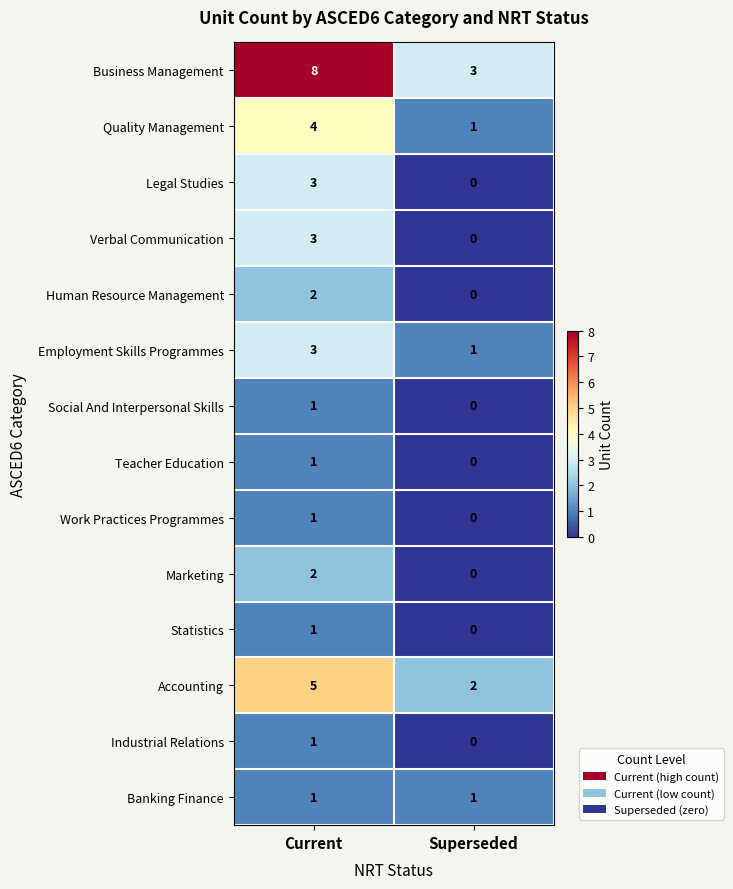

Reading left to right, transcribe all the data shown in this chart.

Business Management: Current=8	Superseded=3
Quality Management: Current=4	Superseded=1
Legal Studies: Current=3	Superseded=0
Verbal Communication: Current=3	Superseded=0
Human Resource Management: Current=2	Superseded=0
Employment Skills Programmes: Current=3	Superseded=1
Social And Interpersonal Skills: Current=1	Superseded=0
Teacher Education: Current=1	Superseded=0
Work Practices Programmes: Current=1	Superseded=0
Marketing: Current=2	Superseded=0
Statistics: Current=1	Superseded=0
Accounting: Current=5	Superseded=2
Industrial Relations: Current=1	Superseded=0
Banking Finance: Current=1	Superseded=1